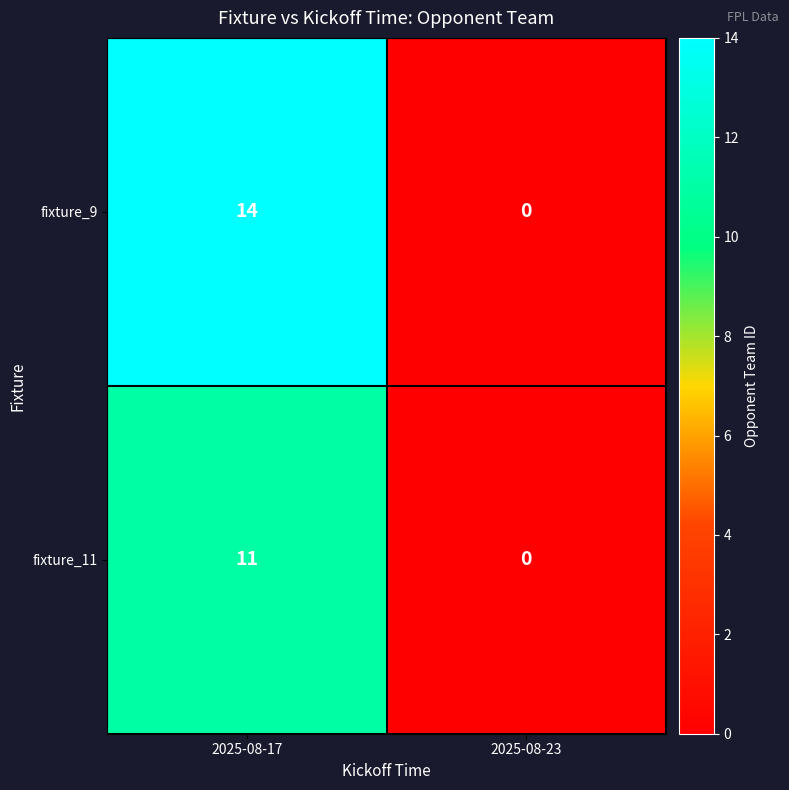

What is the sum of all fixture_11 values?

11